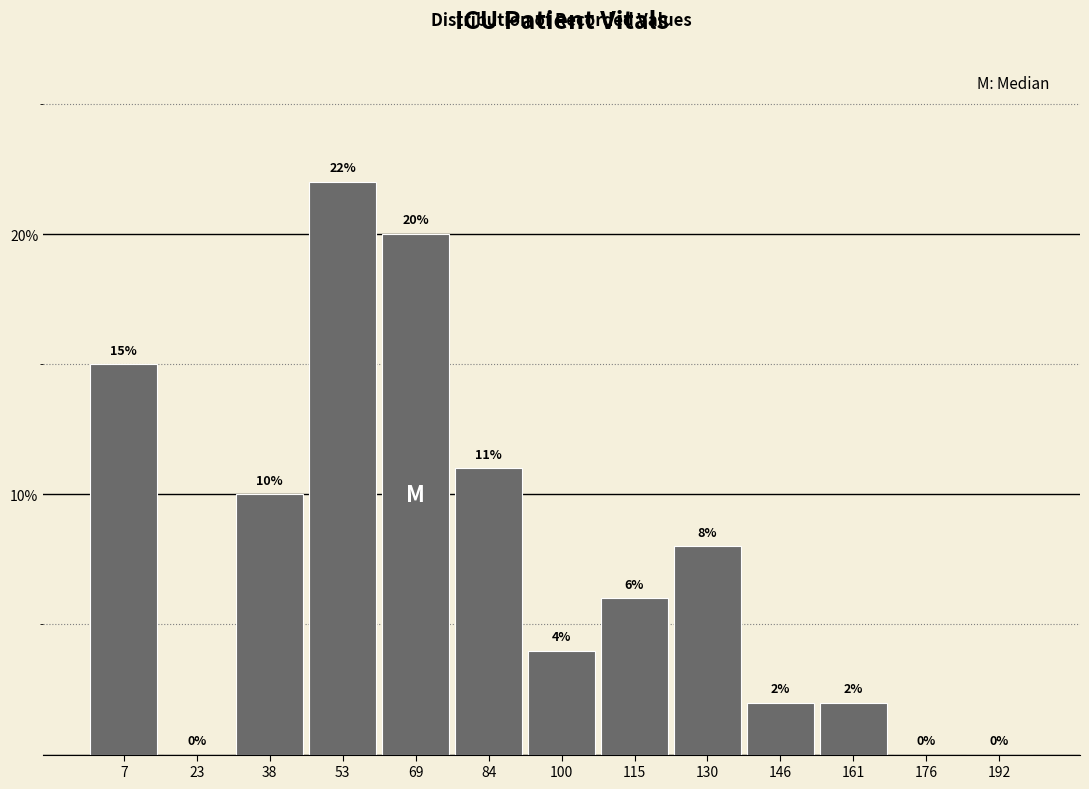

Reading left to right, list every bar in this chart as the range it spans on the x-axis followed by its height. The bar edges are not printed on the chart, so give them approximately, as read against the axis.

0 to 16: 15
16 to 30: 0
30 to 46: 10
46 to 62: 22
62 to 76: 20
76 to 92: 11
92 to 108: 4
108 to 124: 6
124 to 138: 8
138 to 154: 2
154 to 170: 2
170 to 184: 0
184 to 200: 0